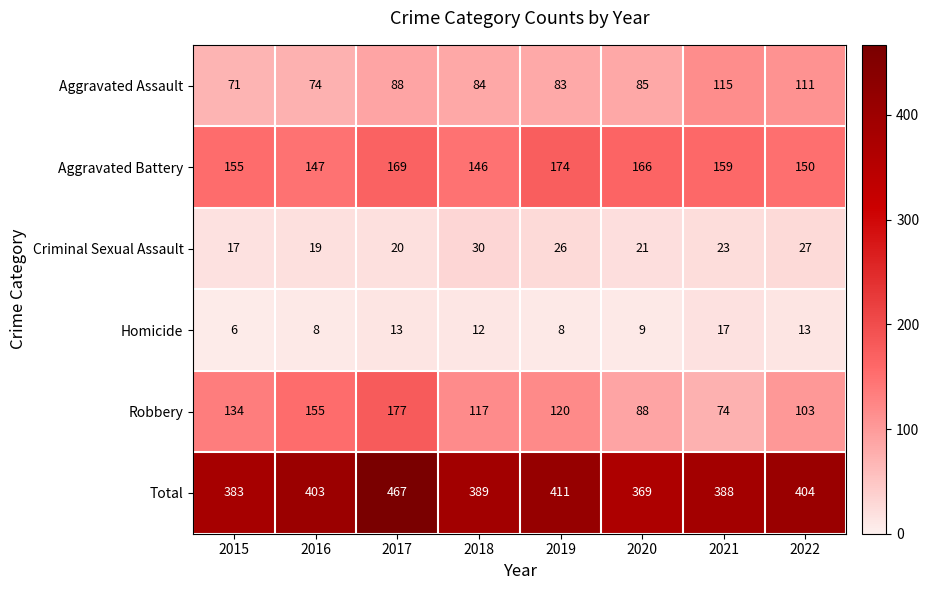

The value of Total at 2019 is 690. True or false?

False